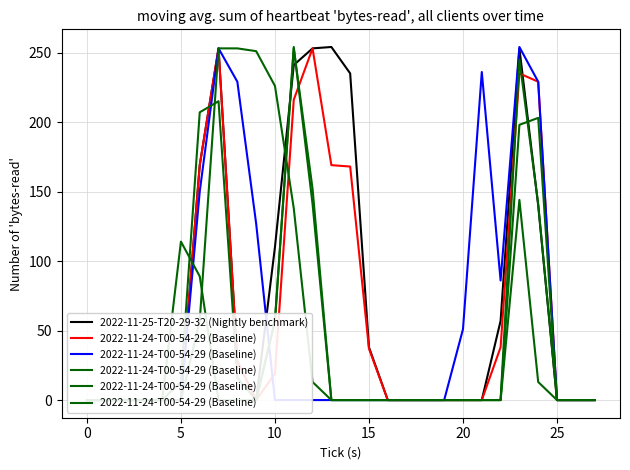

The value of 2022-11-25-T20-29-32 (Nightly benchmark) at 9 is 0. True or false?

True